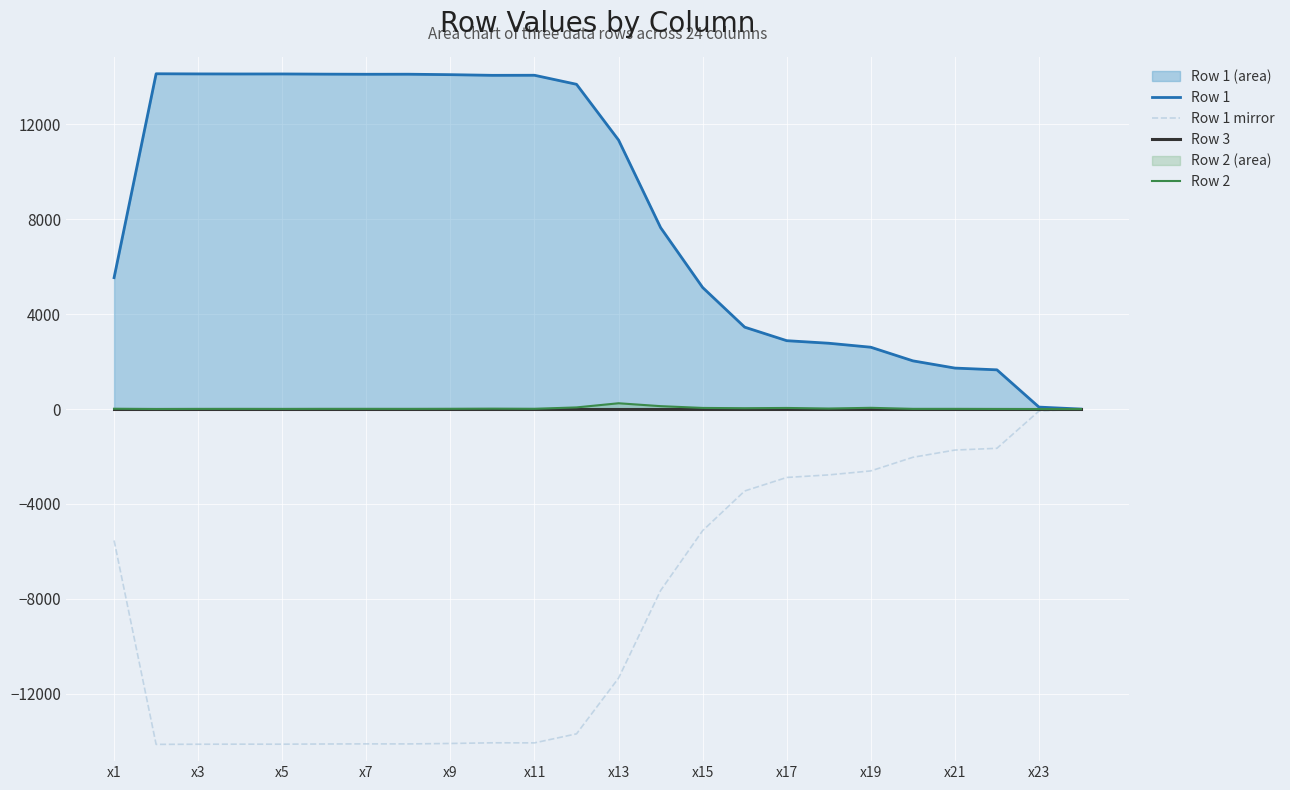

Is the value of Row 1 mirror at x21 greater than the value of Row 2 at x15?

No